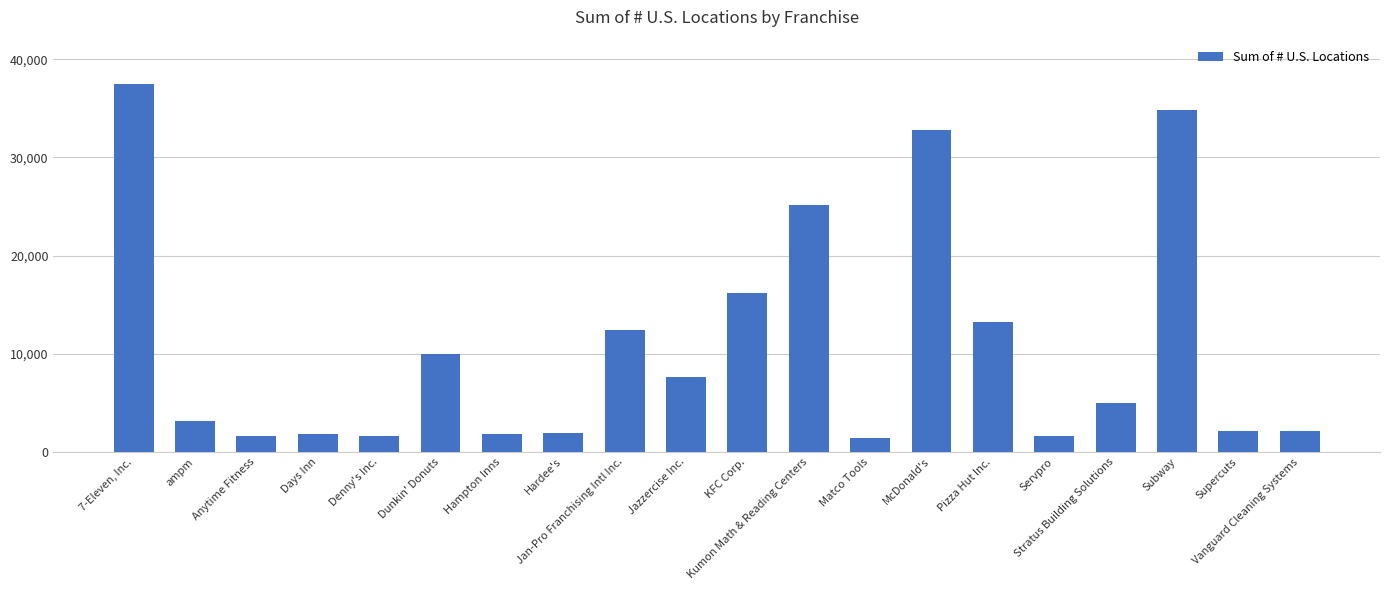

Rank the categories by value from lowest to highest.

Matco Tools, Servpro, Anytime Fitness, Denny's Inc., Hampton Inns, Days Inn, Hardee's, Supercuts, Vanguard Cleaning Systems, ampm, Stratus Building Solutions, Jazzercise Inc., Dunkin' Donuts, Jan-Pro Franchising Intl Inc., Pizza Hut Inc., KFC Corp., Kumon Math & Reading Centers, McDonald's, Subway, 7-Eleven, Inc.